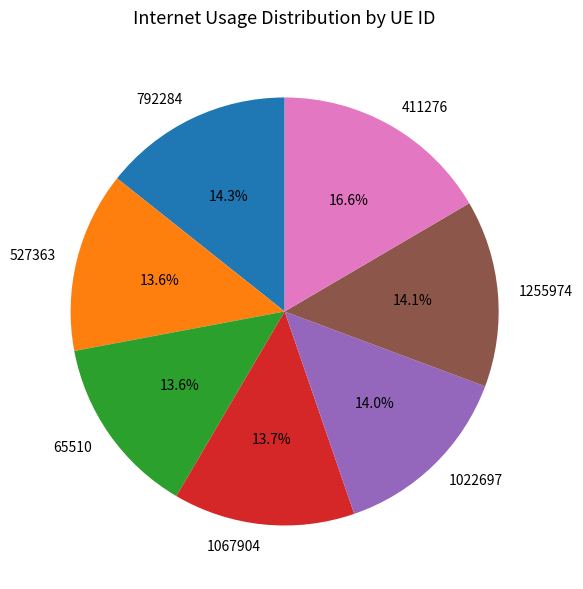

How much of the chart is everything except 65510?

86.4%